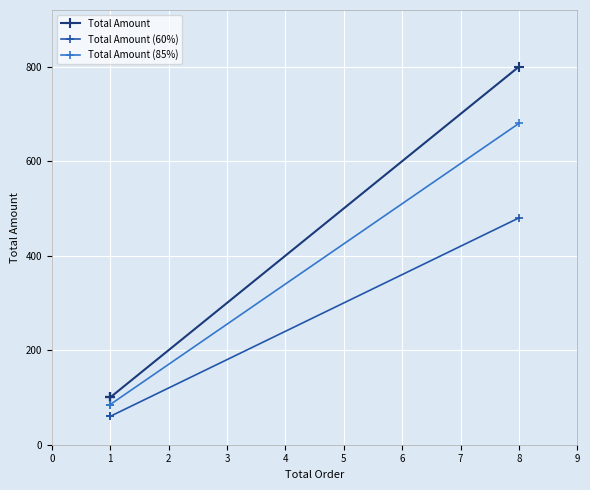

Between 1 and 8, which series saw the biggest shift?

Total Amount